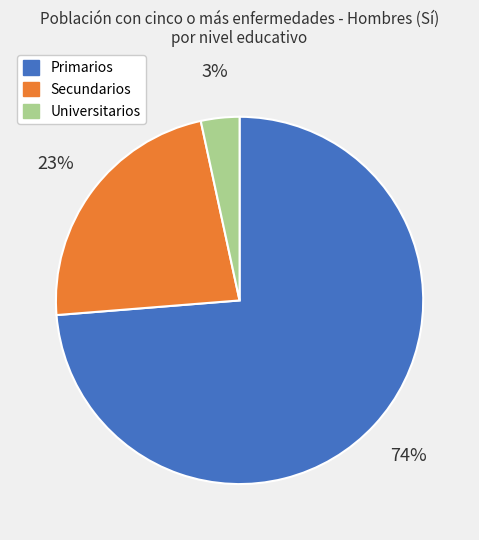

Which has a higher value, Primarios or Universitarios?

Primarios